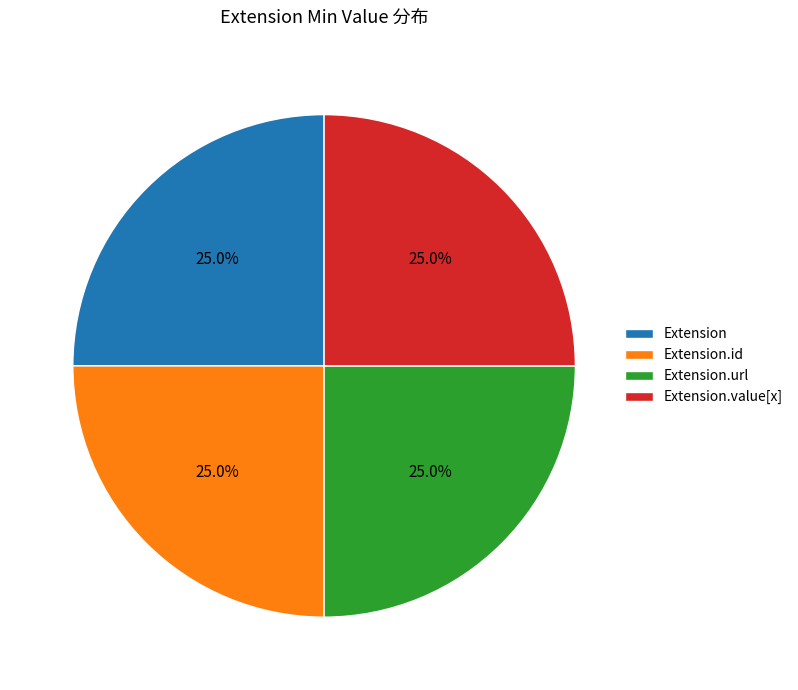

How many segments does this pie chart have?

4